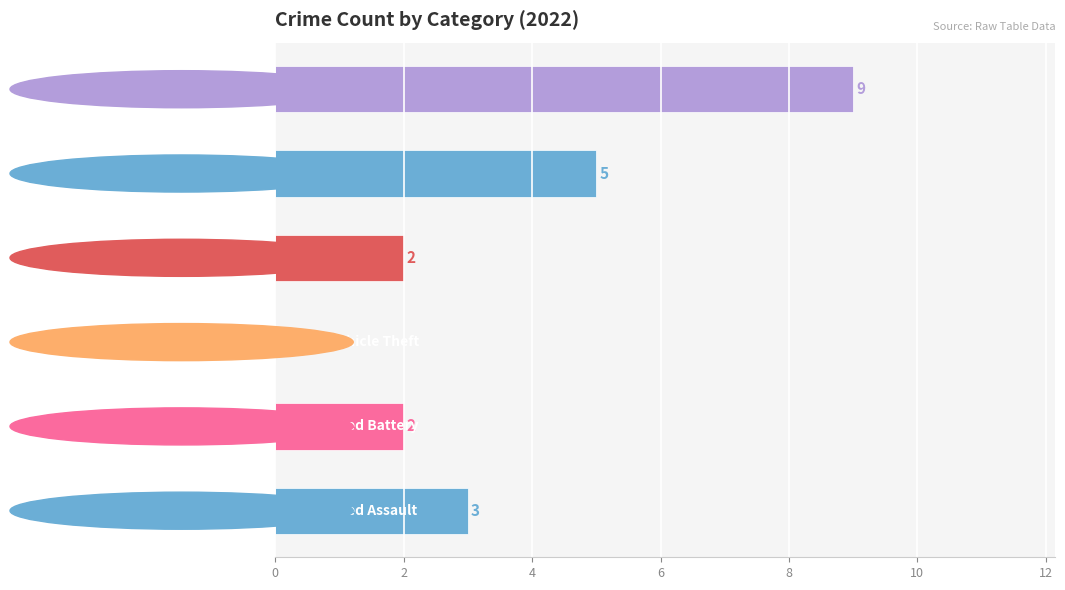

How many values are between 2 and 5?

4